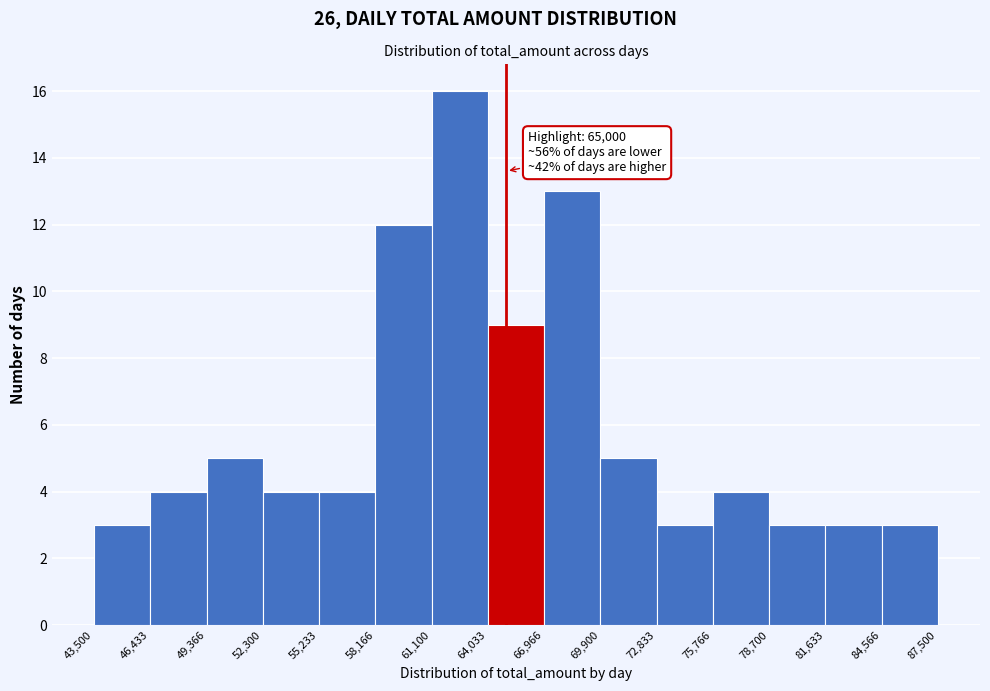

Over which range of the x-axis is the bar tallest?

61,100 to 64,033